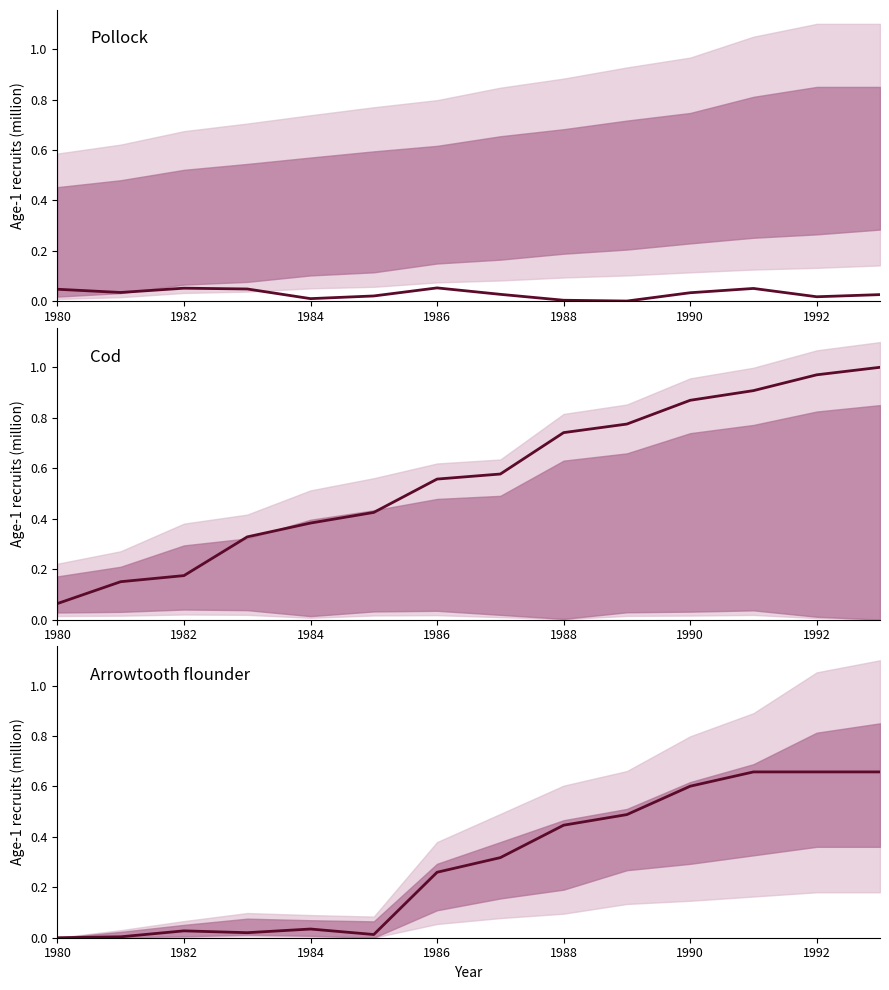

True or false: the data shows 0.6 at 1988.

False